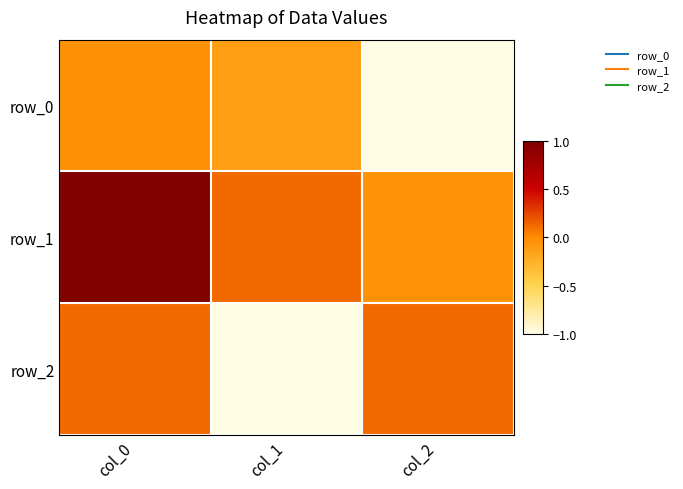

The row_0 series shows -1.0 at col_2. True or false?

True